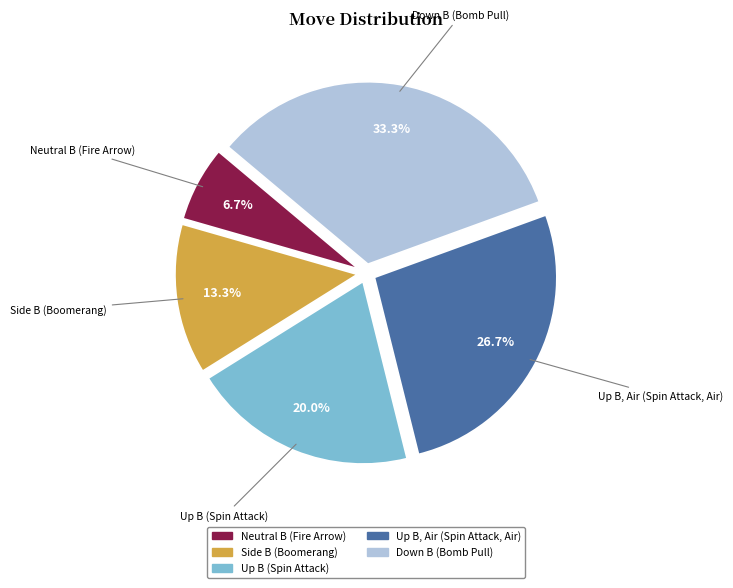

Does Up B (Spin Attack) represent more than half of the total?

No